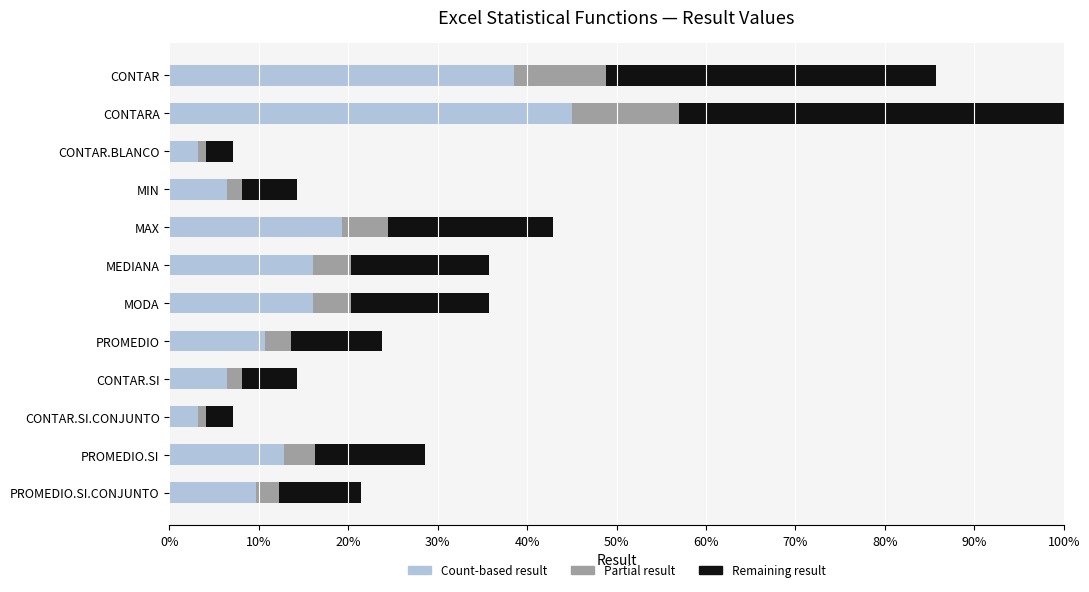

What are all the series names shown in the legend?

Count-based result, Partial result, Remaining result